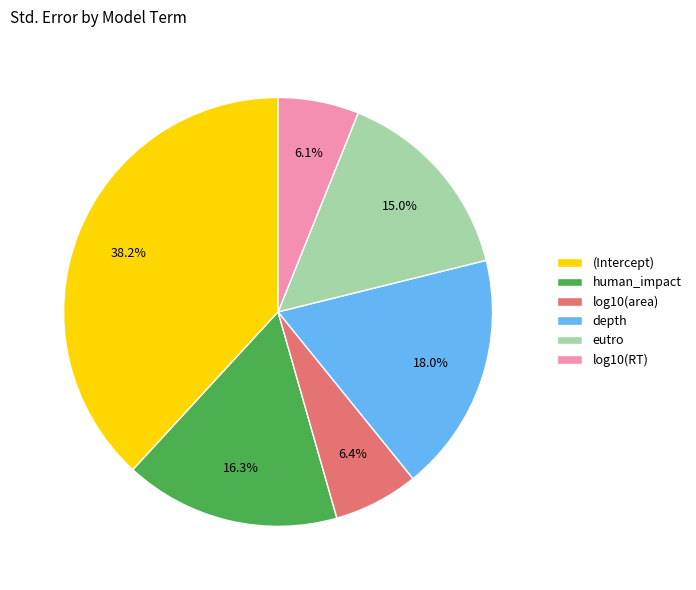

How many slices are in this pie chart?

6